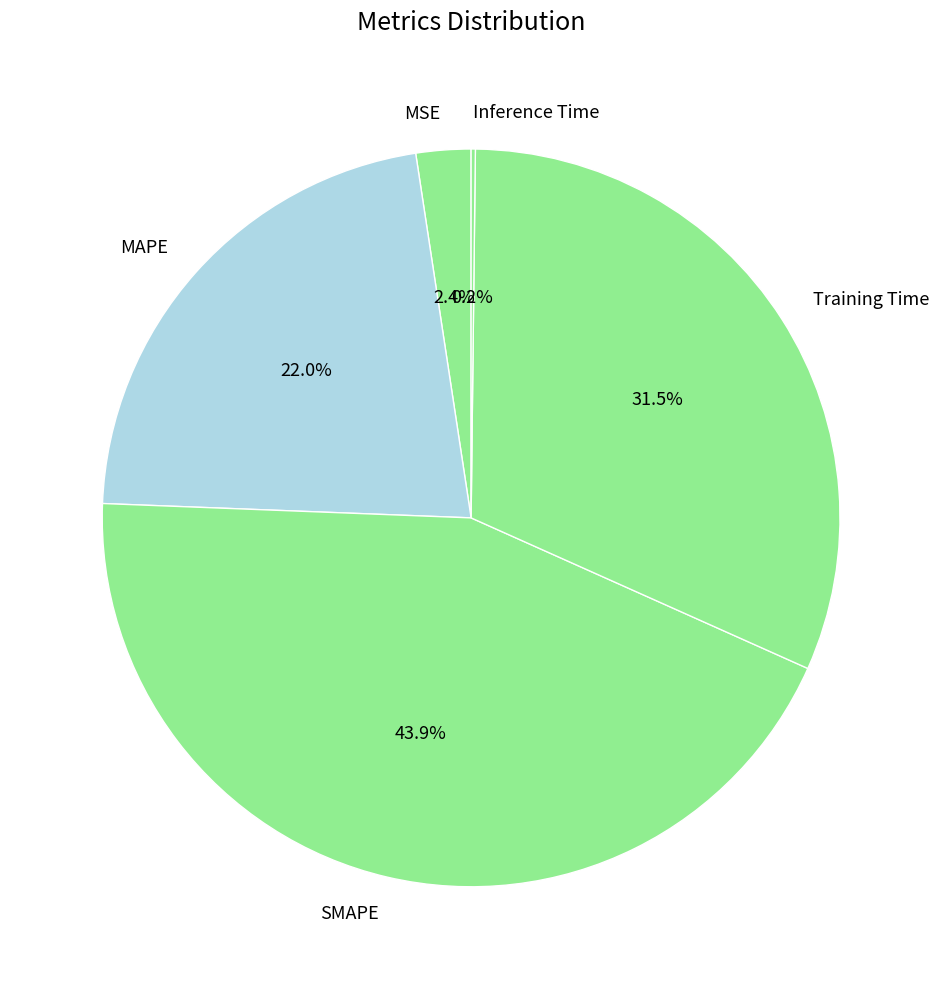

Is the sum of Training Time and SMAPE greater than half?

Yes